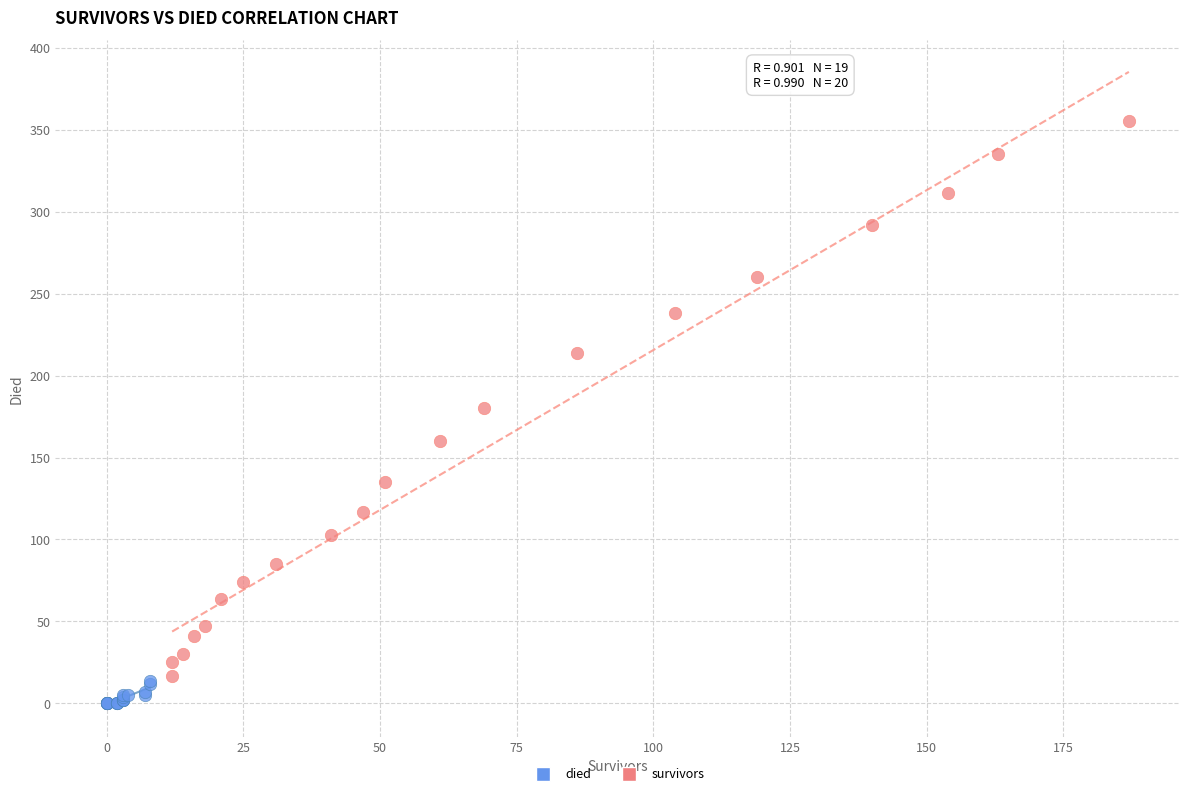

Which series has the largest Y range (max minus min)?

survivors